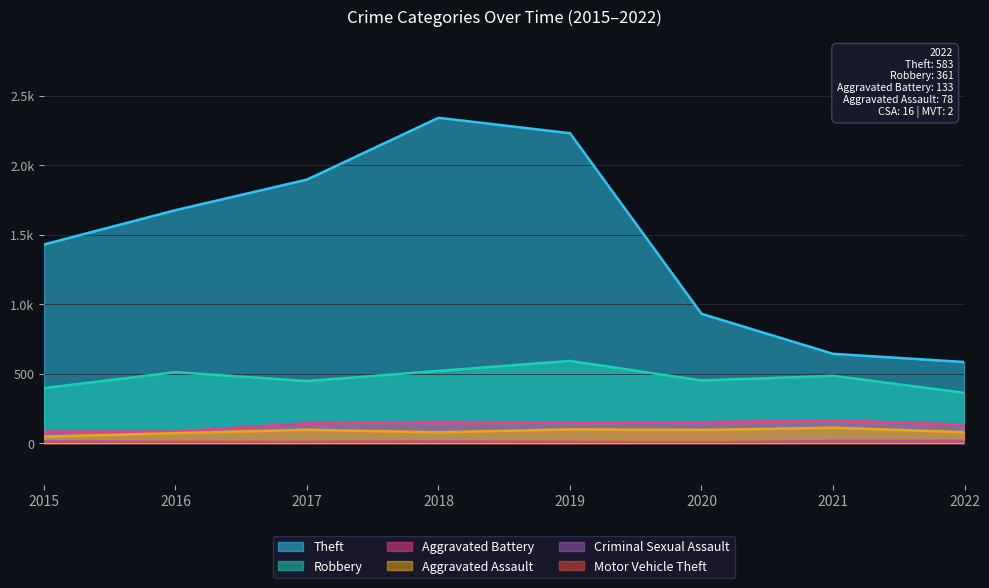

Reading left to right, what are all the values shown in this chart?

Theft: 1429	1676	1896	2341	2230	930	642	583
Robbery: 395	510	446	519	591	450	484	361
Aggravated Battery: 82	82	142	152	148	150	163	133
Aggravated Assault: 46	71	95	77	98	94	110	78
Criminal Sexual Assault: 12	8	8	11	8	3	15	16
Motor Vehicle Theft: 1	4	2	1	1	3	2	2